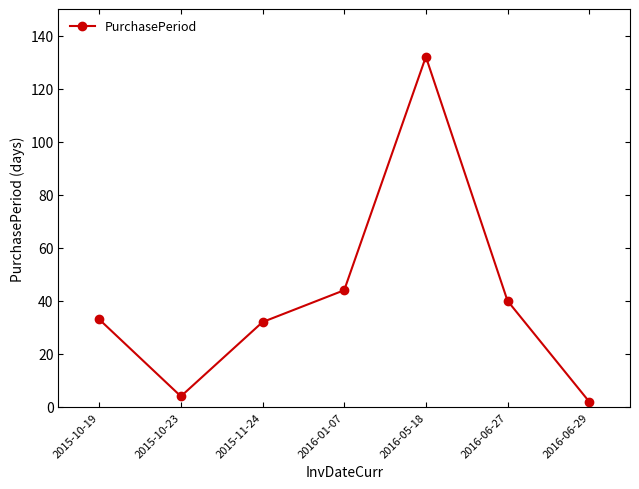

Where is the data nearest to the value 67?

2016-01-07